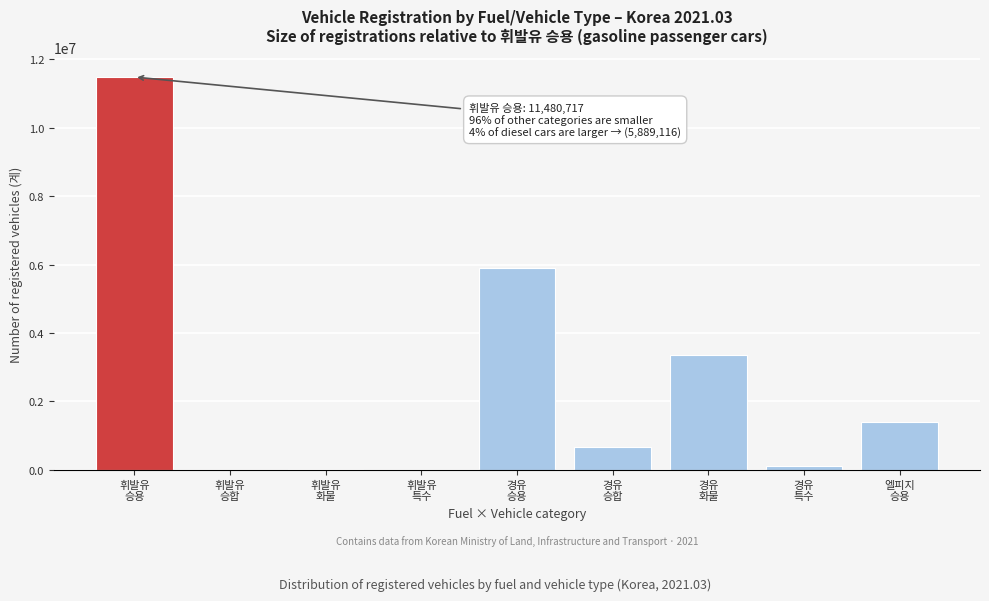

What is the sum of all values?

22902631